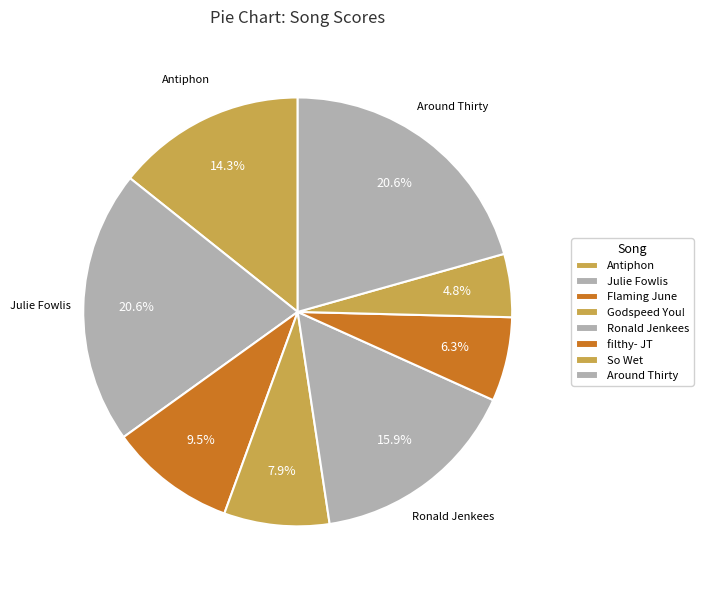

How many segments does this pie chart have?

8